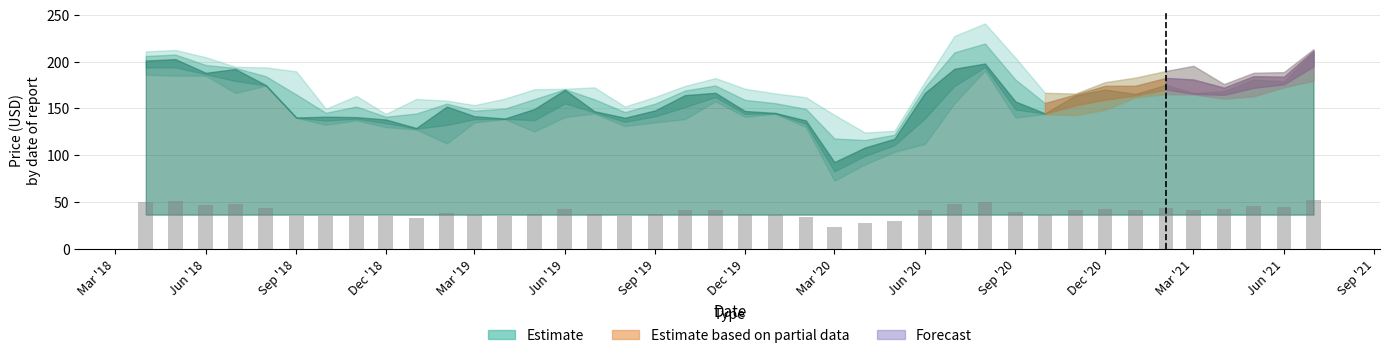

What is the minimum value shown in the chart?

23.1